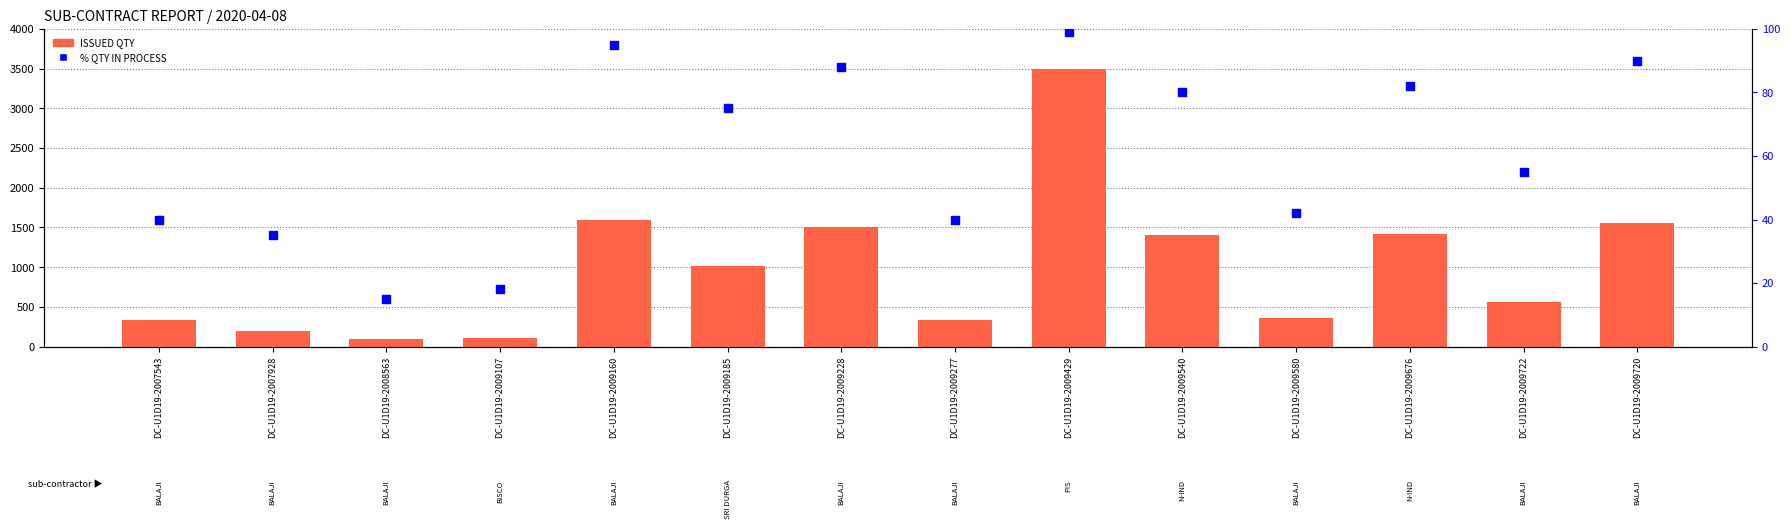

Which series has the largest total across all categories?

ISSUED QTY